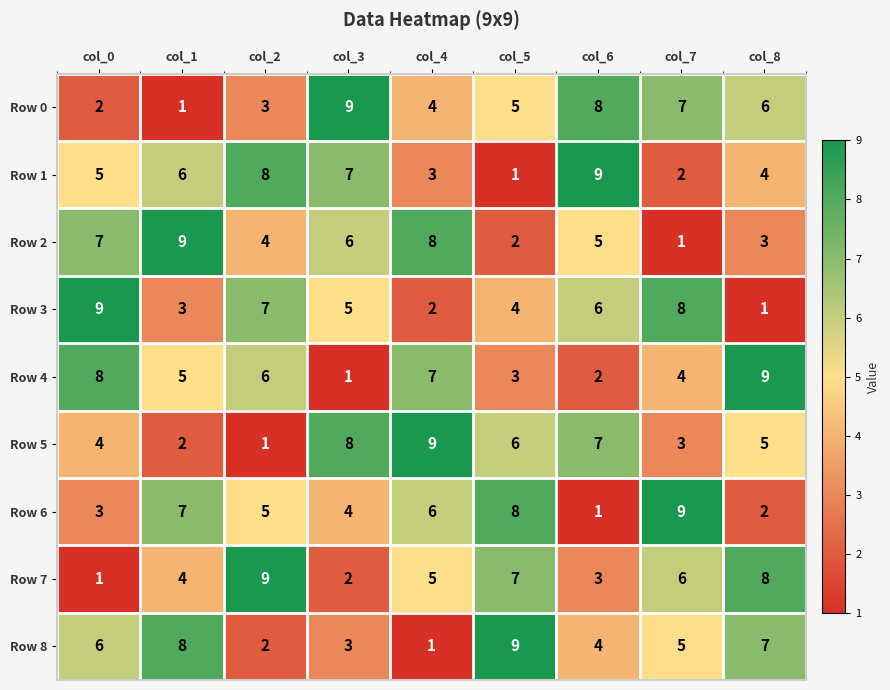

What is the total value across all series at col_8?

45